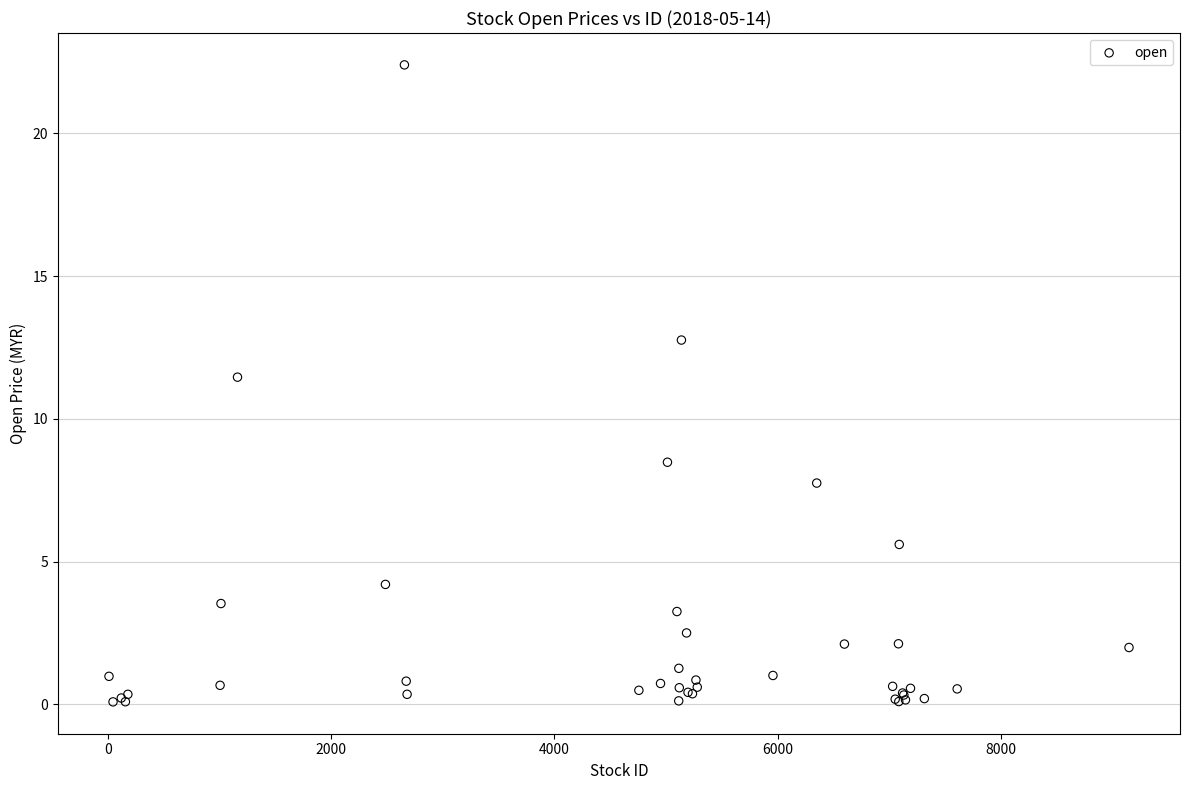

What Y value in the scatter plot is closest to 11?

11.5